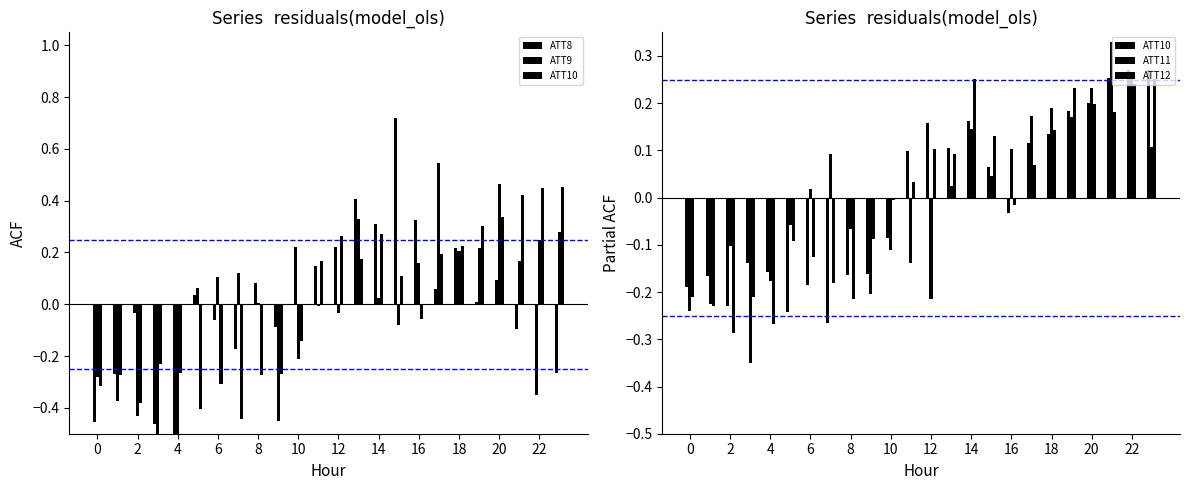

What value does the ATT8 series have at 18?

0.2